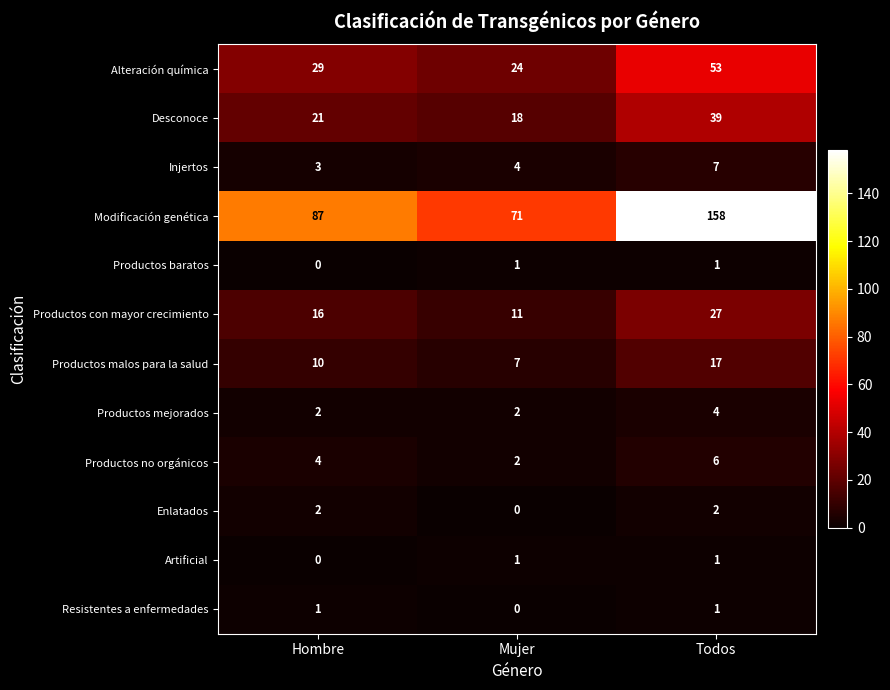

Which series has the widest spread of values?

Modificación genética